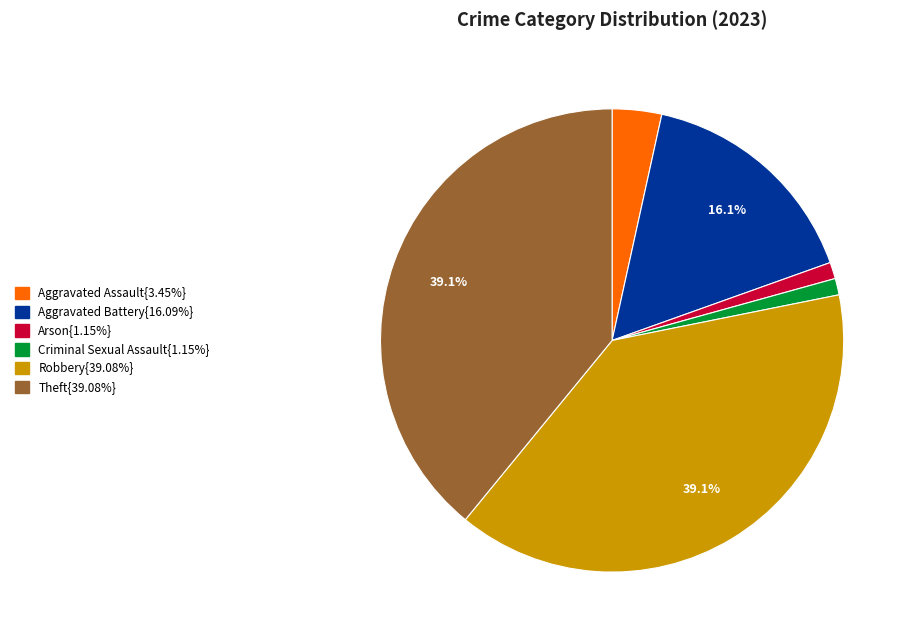

Does any single category account for the majority?

No